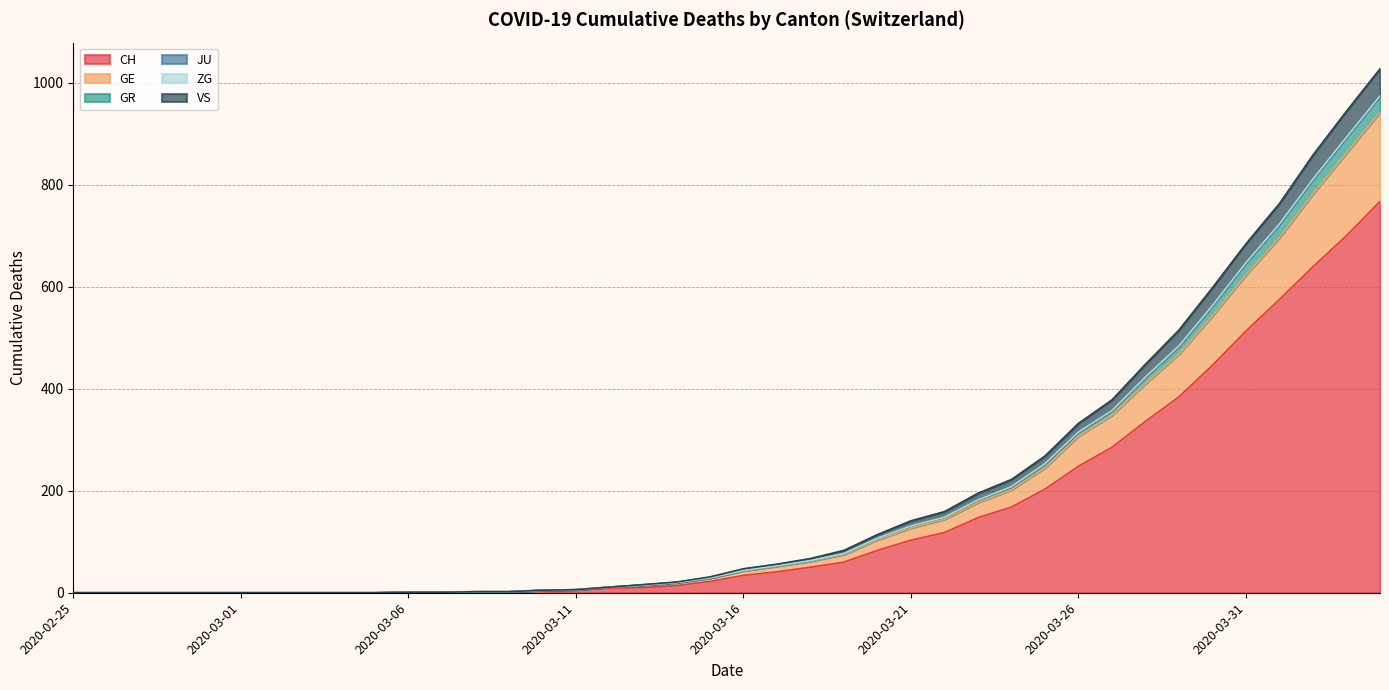

What is the maximum value for CH?

767